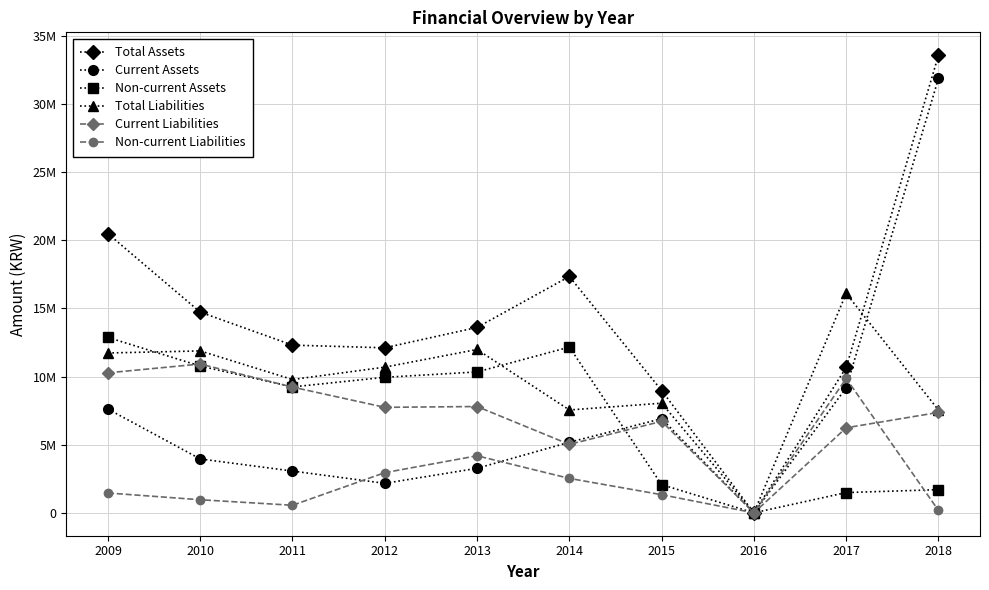

Which series ends up on top after the final intersection of Total Liabilities and Total Assets?

Total Assets